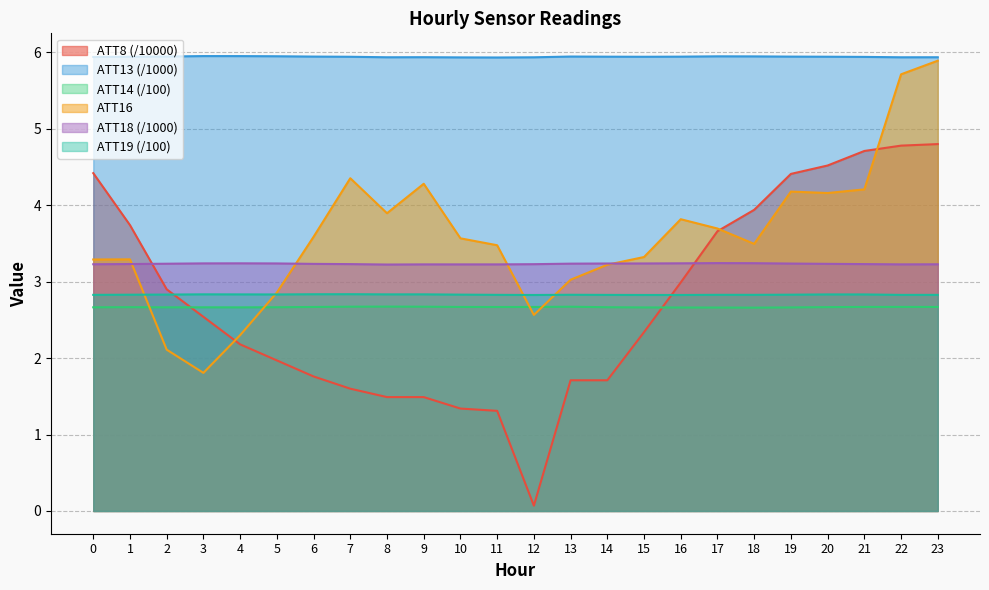

At which label does ATT13 reach its peak?

3